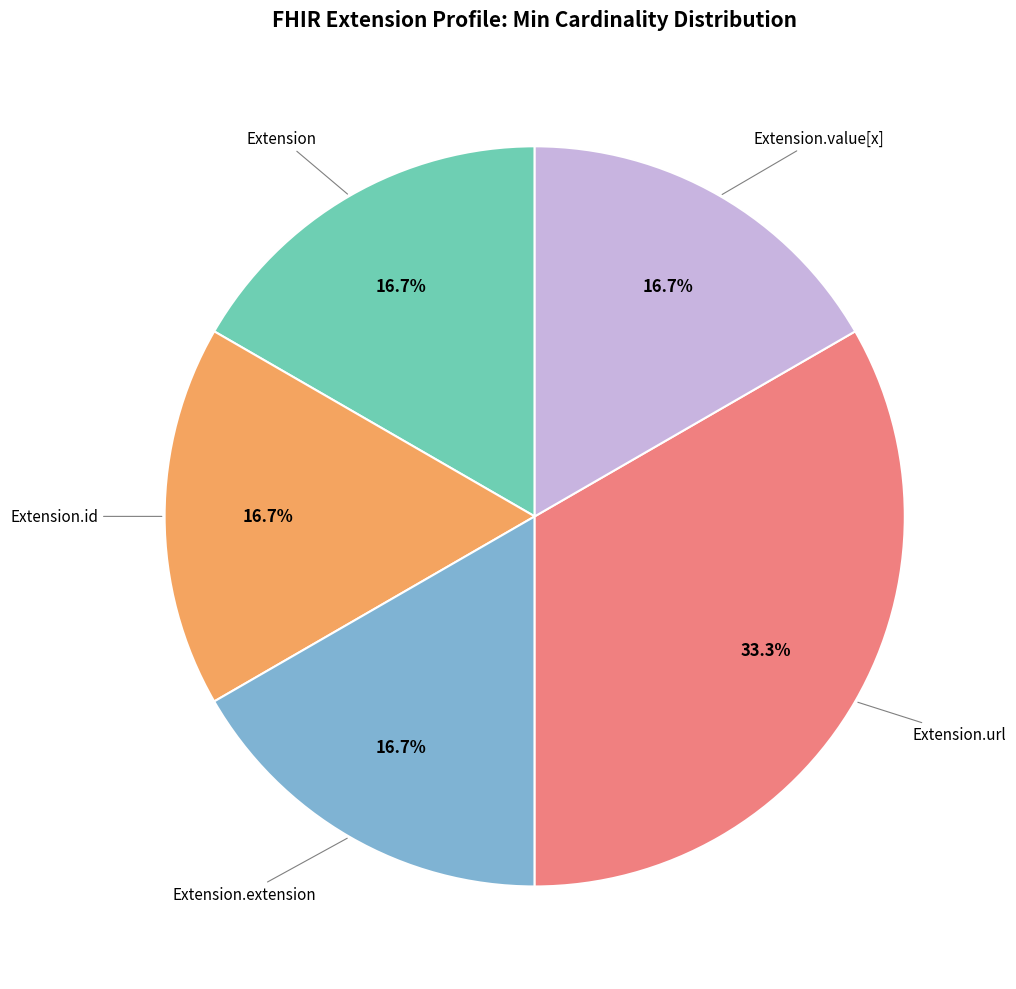

To the nearest percent, what is the average slice percentage?

20%